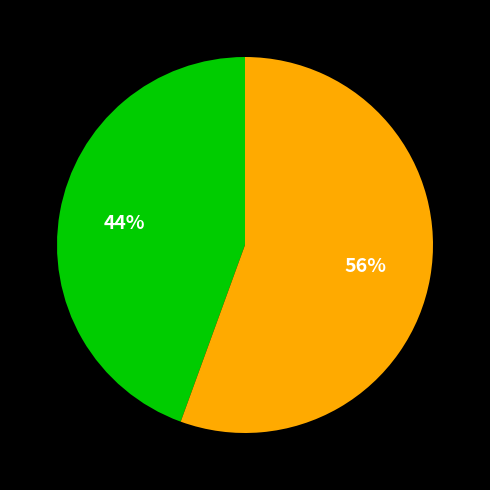

To the nearest percent, what is the average slice percentage?

50%